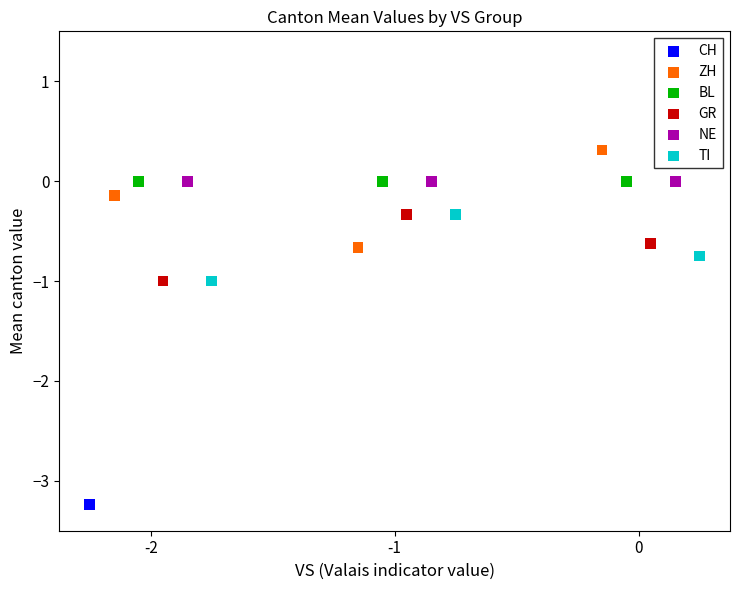

Which series reaches the minimum Y coordinate?

CH